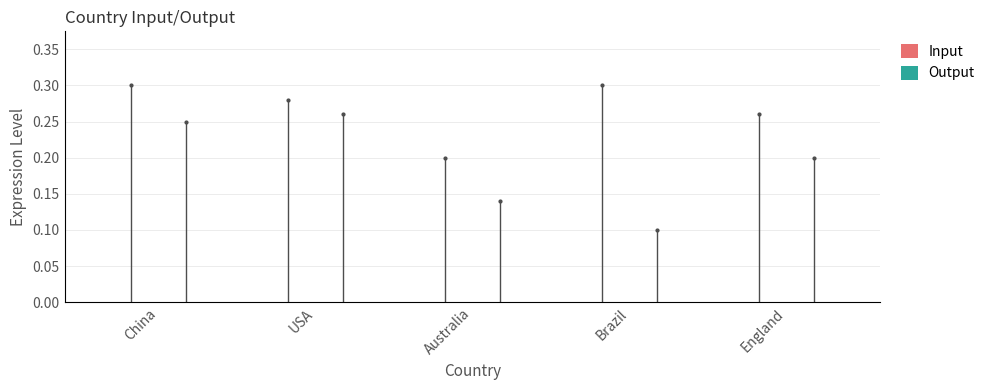

How many categories are shown in the chart?

5